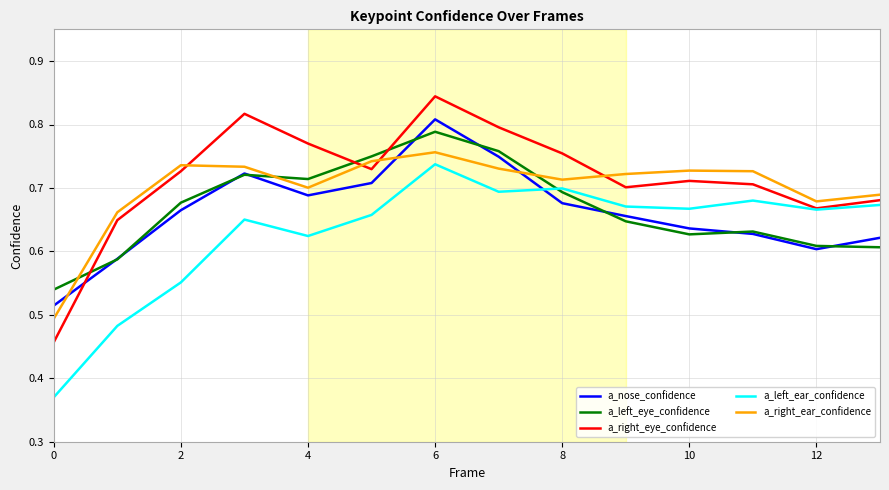

How many intersections are there between a_nose_confidence and a_right_eye_confidence?

1